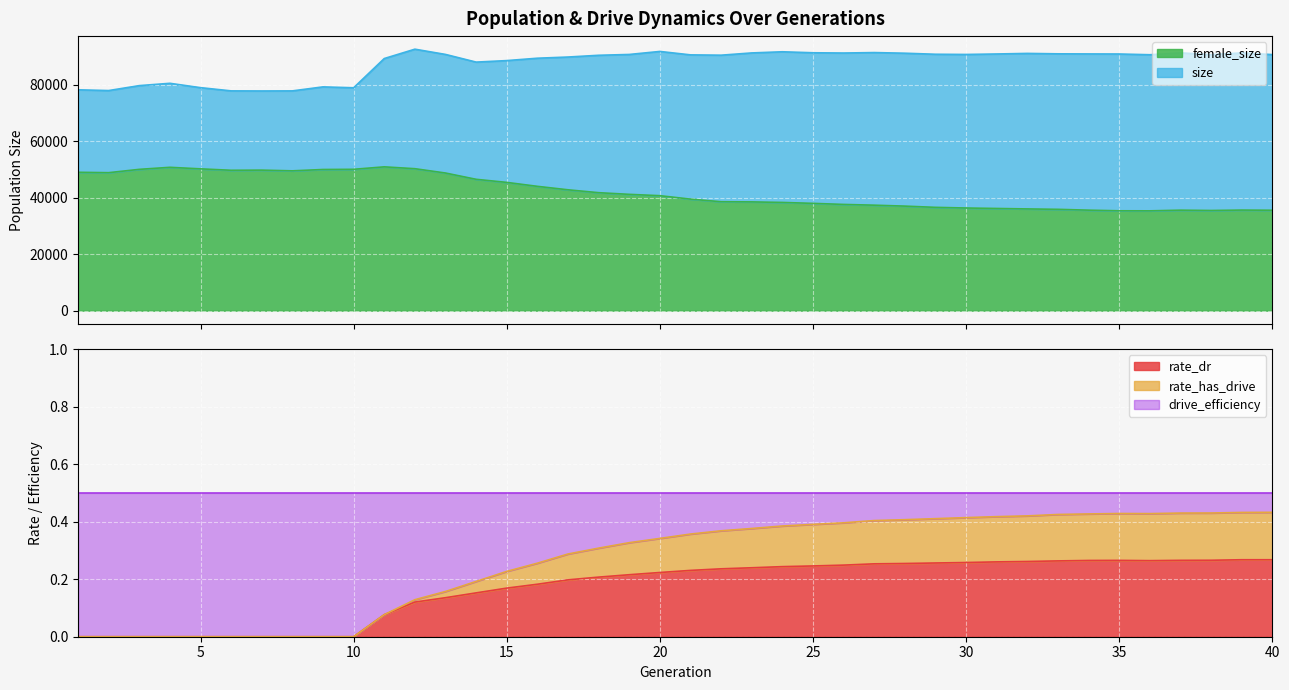

True or false: rate_dr has a value of 0.0 at 10.

True